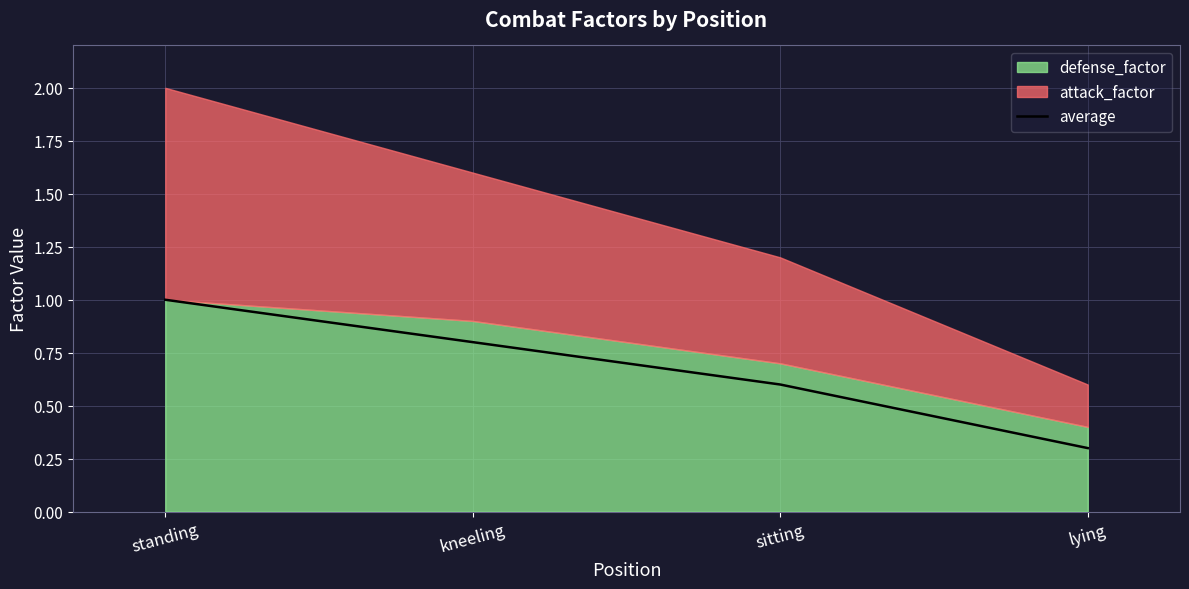

Rank the categories by value from lowest to highest.

lying, sitting, kneeling, standing